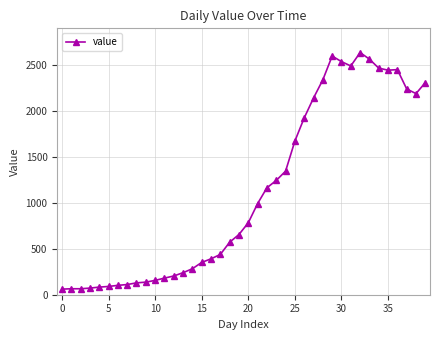

What is the sum of all values?

44950